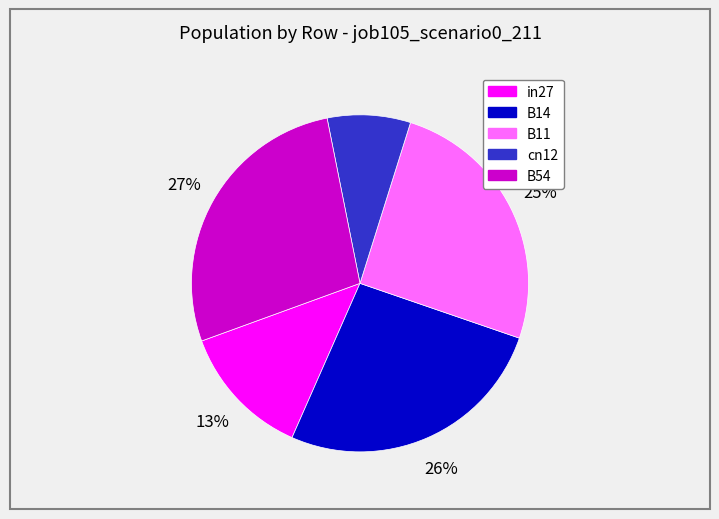

How many segments does this pie chart have?

5